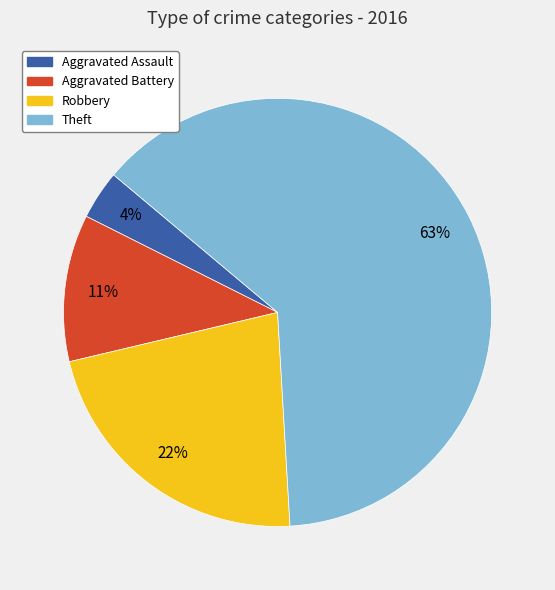

Which slice is the largest?

Theft